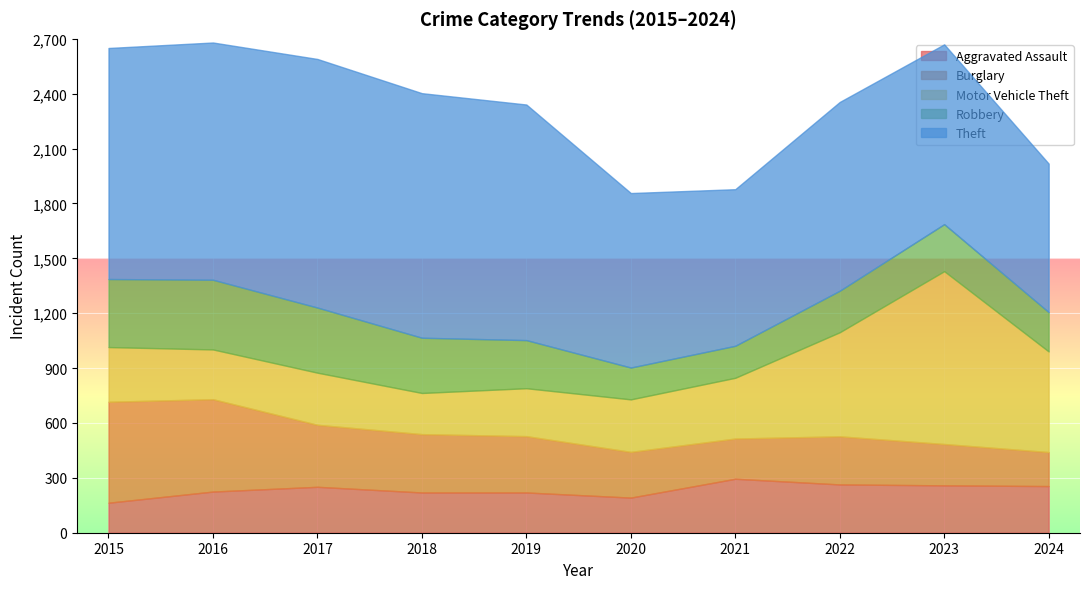

What is the total value across all series at 2016?

2680